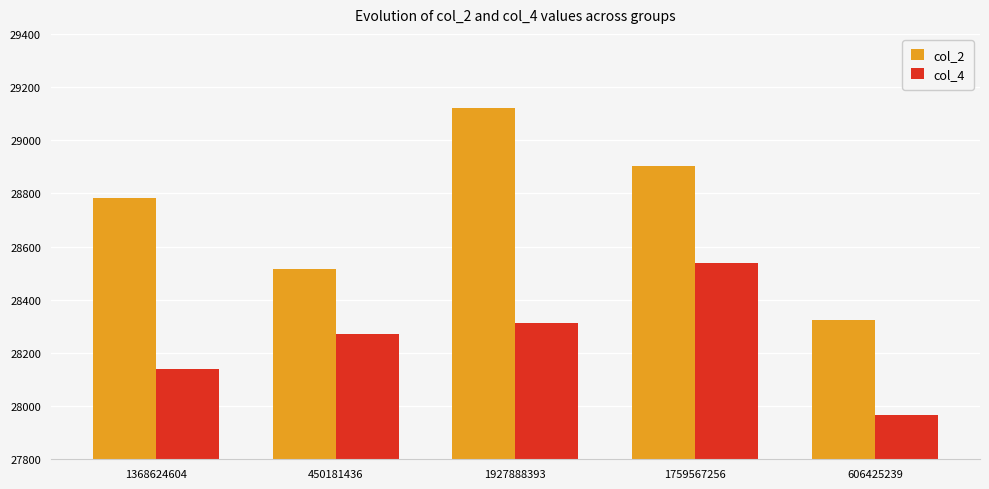

List the series in order of their overall mean, lowest first.

col_4, col_2